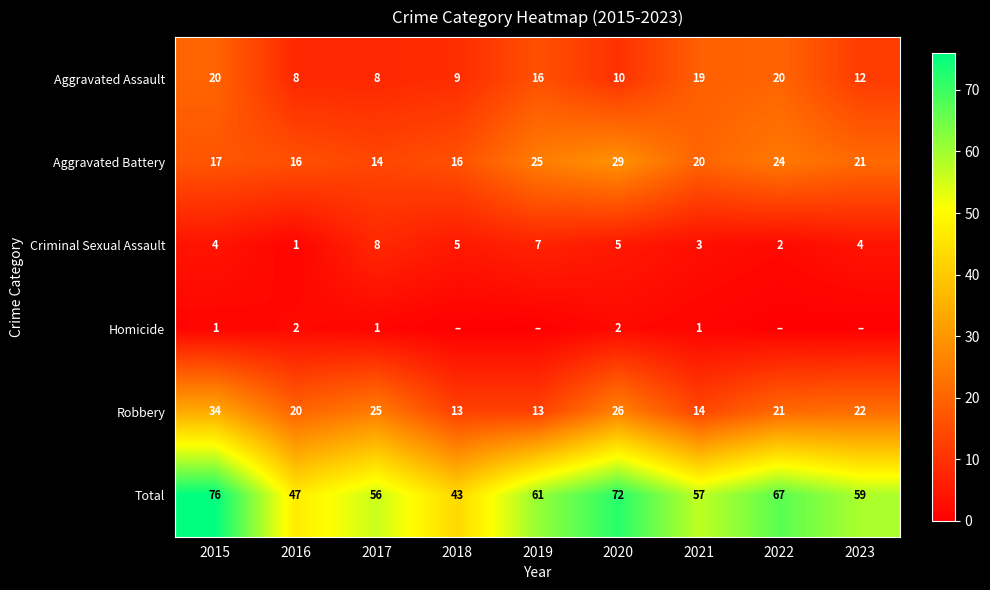

At which label is Aggravated Assault closest to 14?

2019